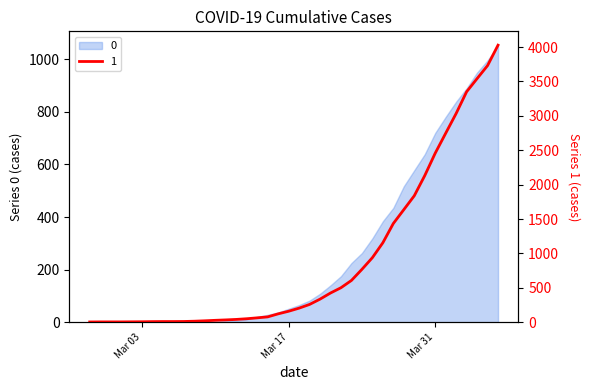

Between 2020-03-19 and 2020-03-15, which is larger?

2020-03-19